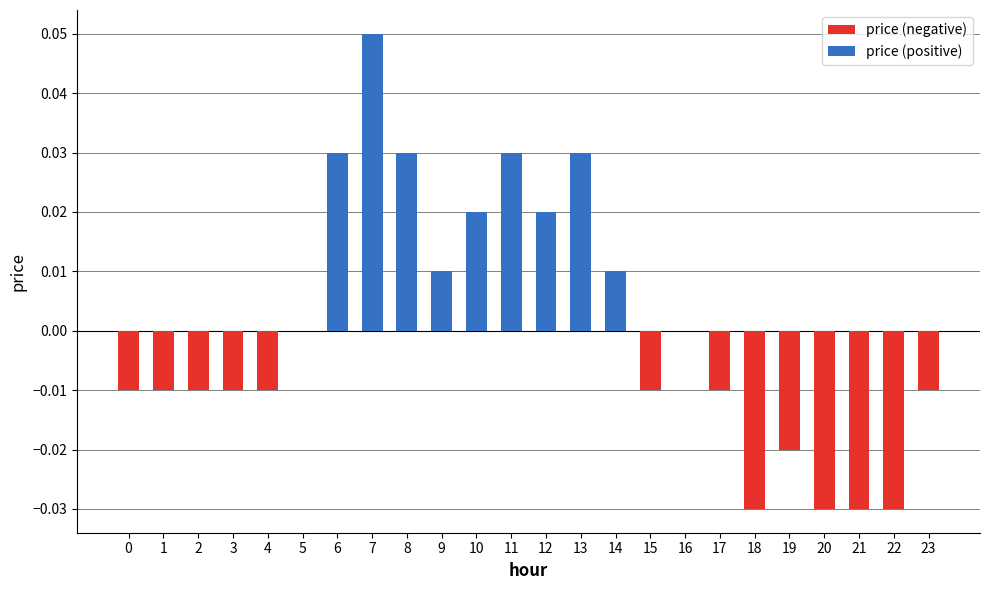

Reading left to right, extract all data points from this chart.

-0.0	-0.0	-0.0	-0.0	-0.0	0.0	0.0	0.1	0.0	0.0	0.0	0.0	0.0	0.0	0.0	-0.0	0.0	-0.0	-0.0	-0.0	-0.0	-0.0	-0.0	-0.0